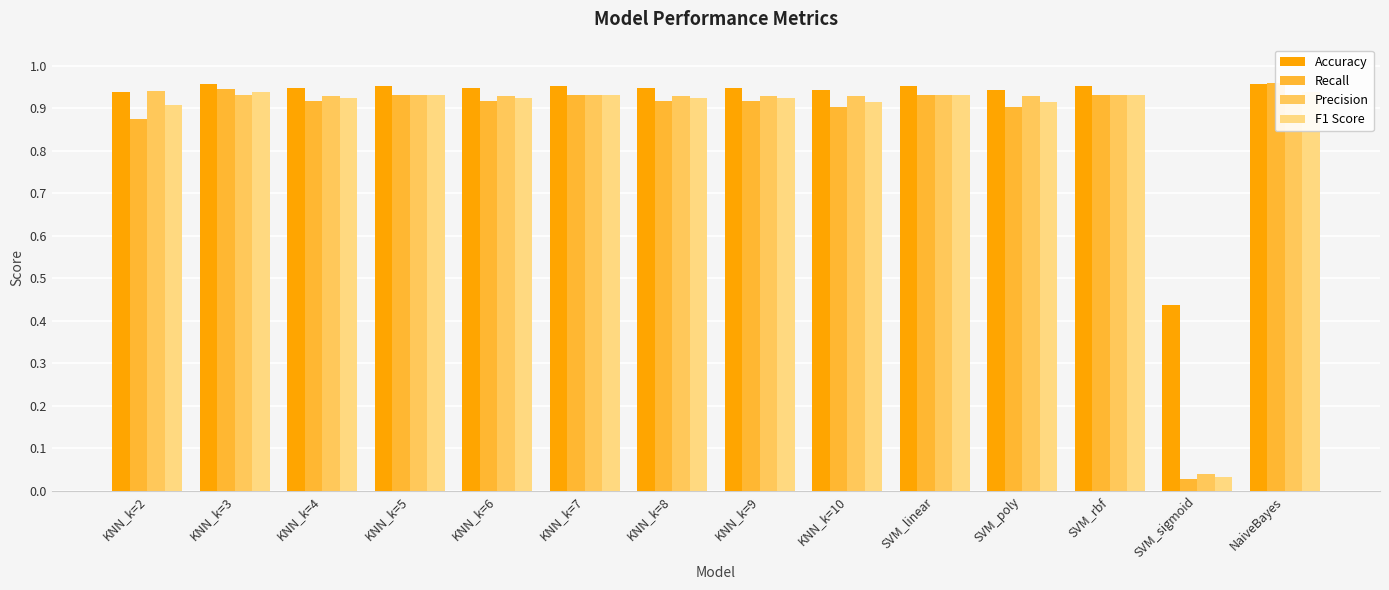

Which label corresponds to the largest value in the chart?

NaiveBayes